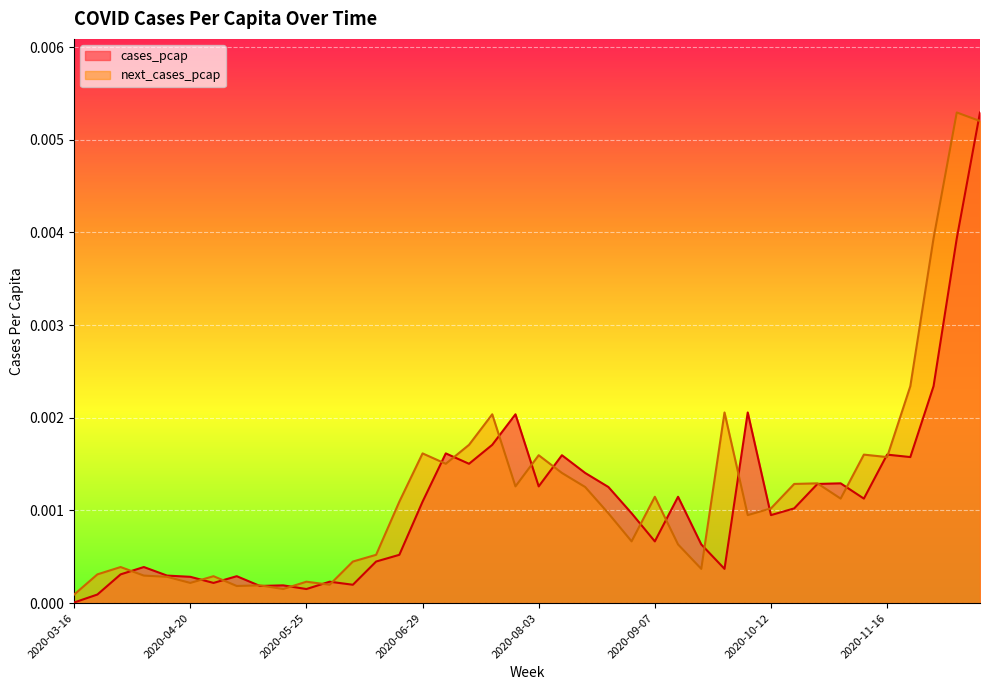

At which label does cases_pcap reach its minimum?

2020-03-16